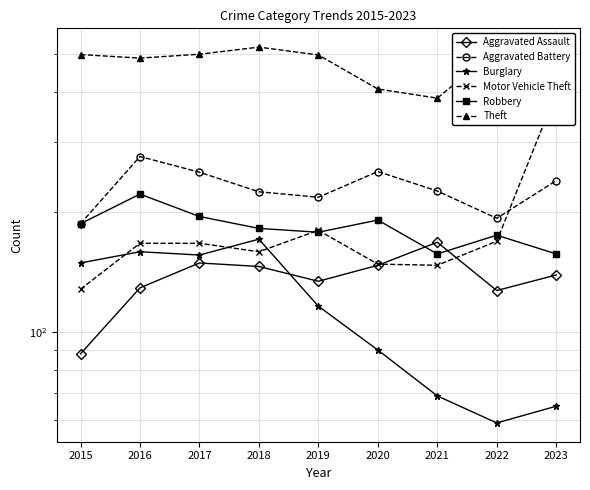

Where does the Aggravated Battery series first go above 226?

2016